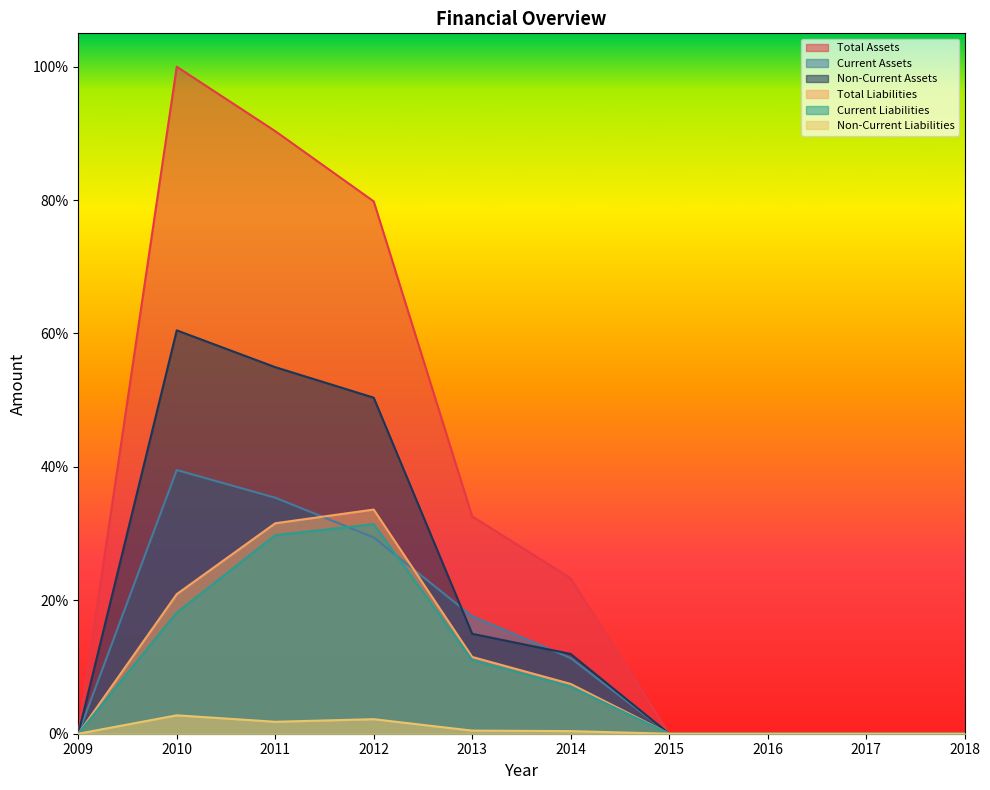

Which series has the largest range (max minus min)?

Total Assets